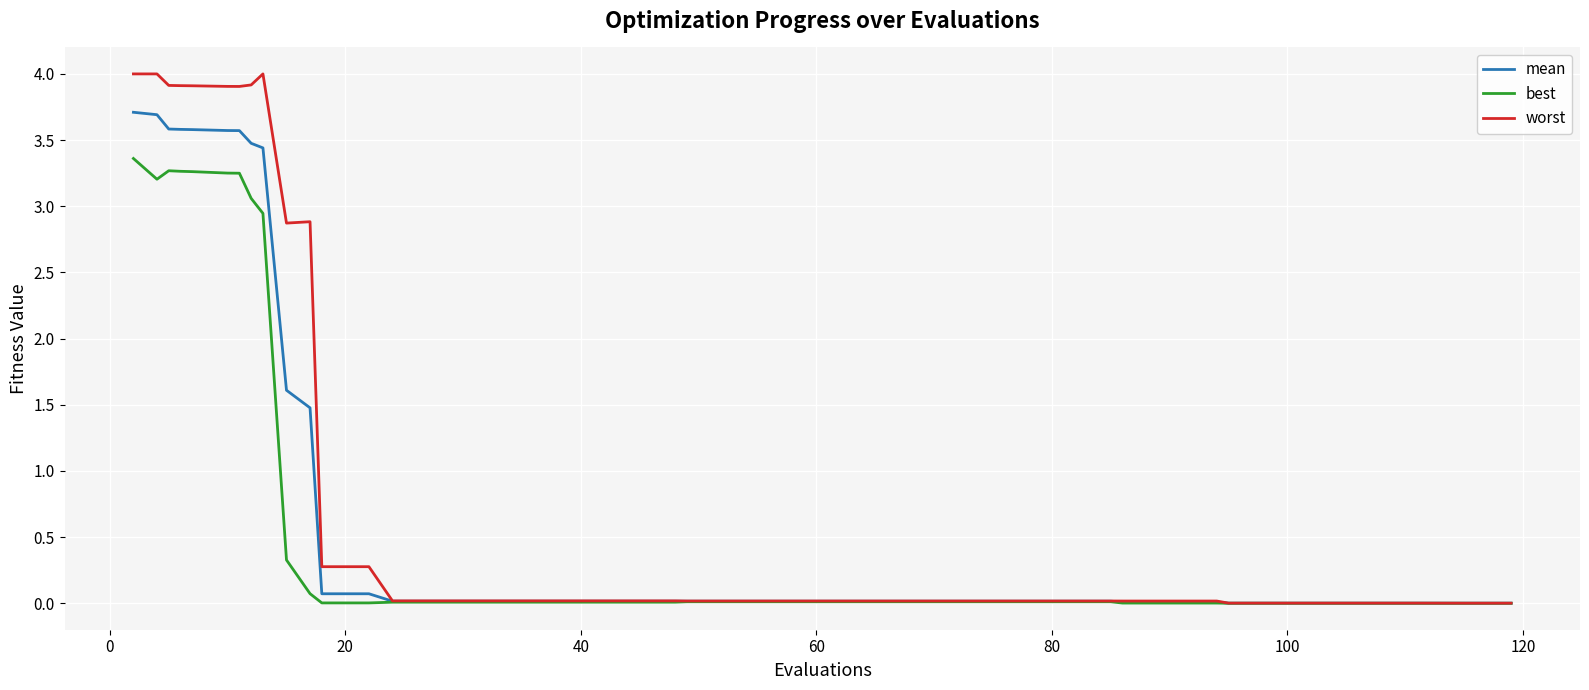

Which series has the largest range (max minus min)?

worst